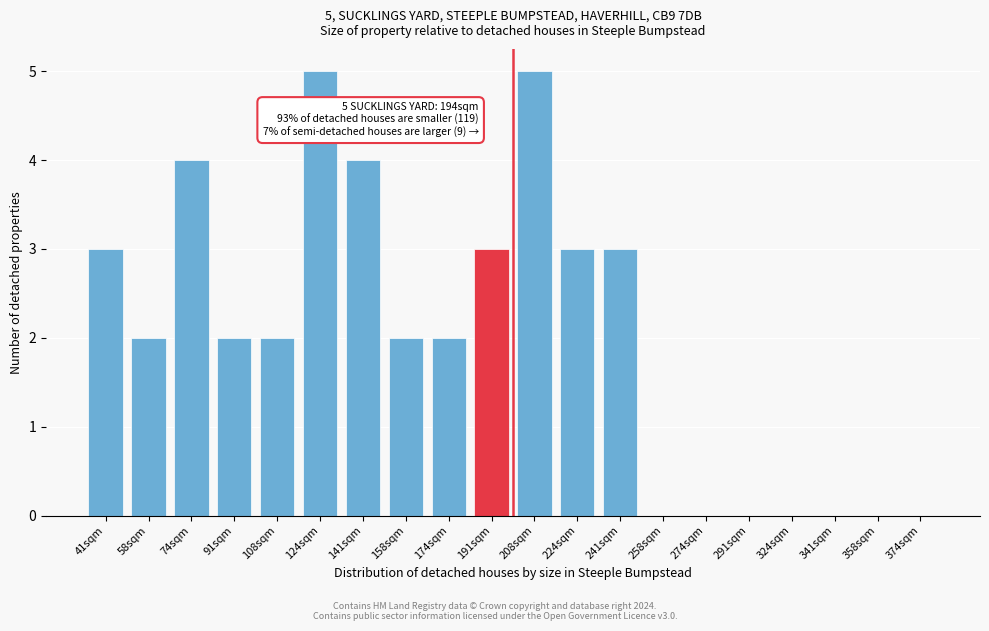

Reading left to right, extract all data points from this chart.

41sqm=3	58sqm=2	74sqm=4	91sqm=2	108sqm=2	124sqm=5	141sqm=4	158sqm=2	174sqm=2	191sqm=3	208sqm=5	224sqm=3	241sqm=3	258sqm=0	274sqm=0	291sqm=0	324sqm=0	341sqm=0	358sqm=0	374sqm=0